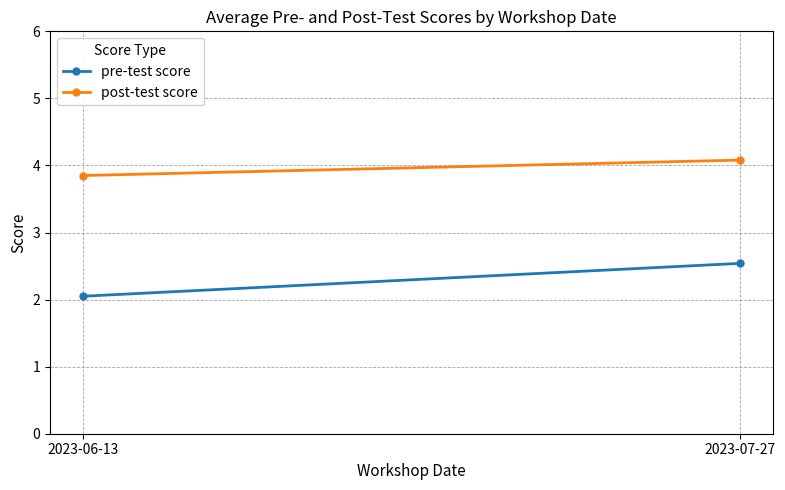

How many categories are shown in the chart?

2